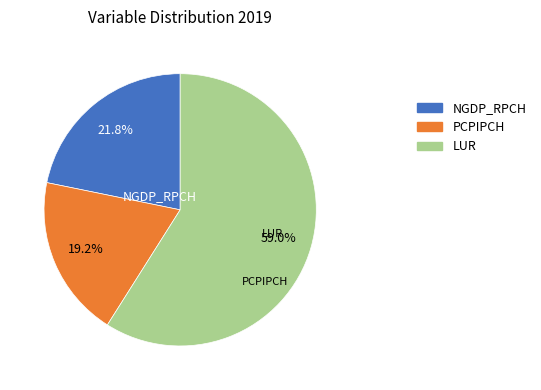

Rank the categories by value from lowest to highest.

PCPIPCH, NGDP_RPCH, LUR